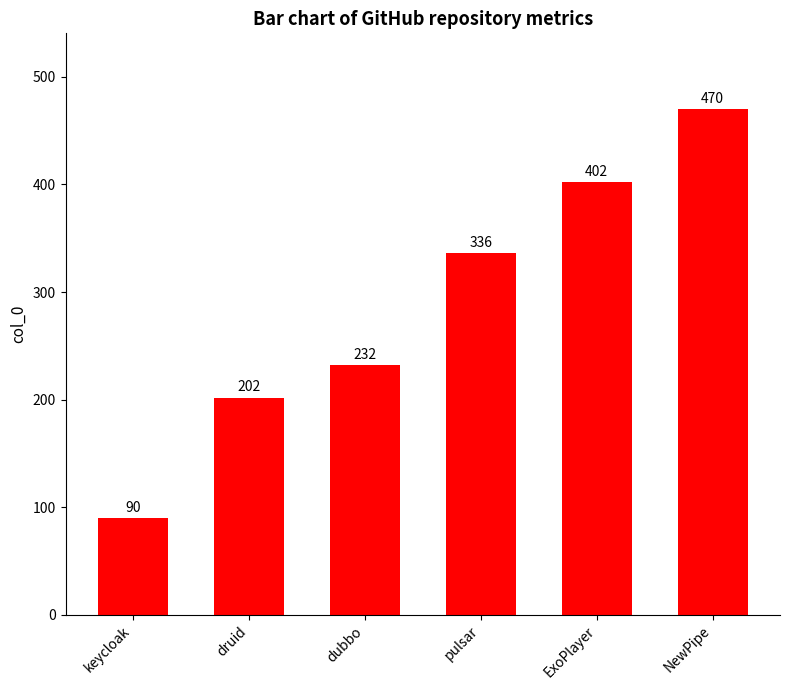

The value at keycloak is 125. True or false?

False